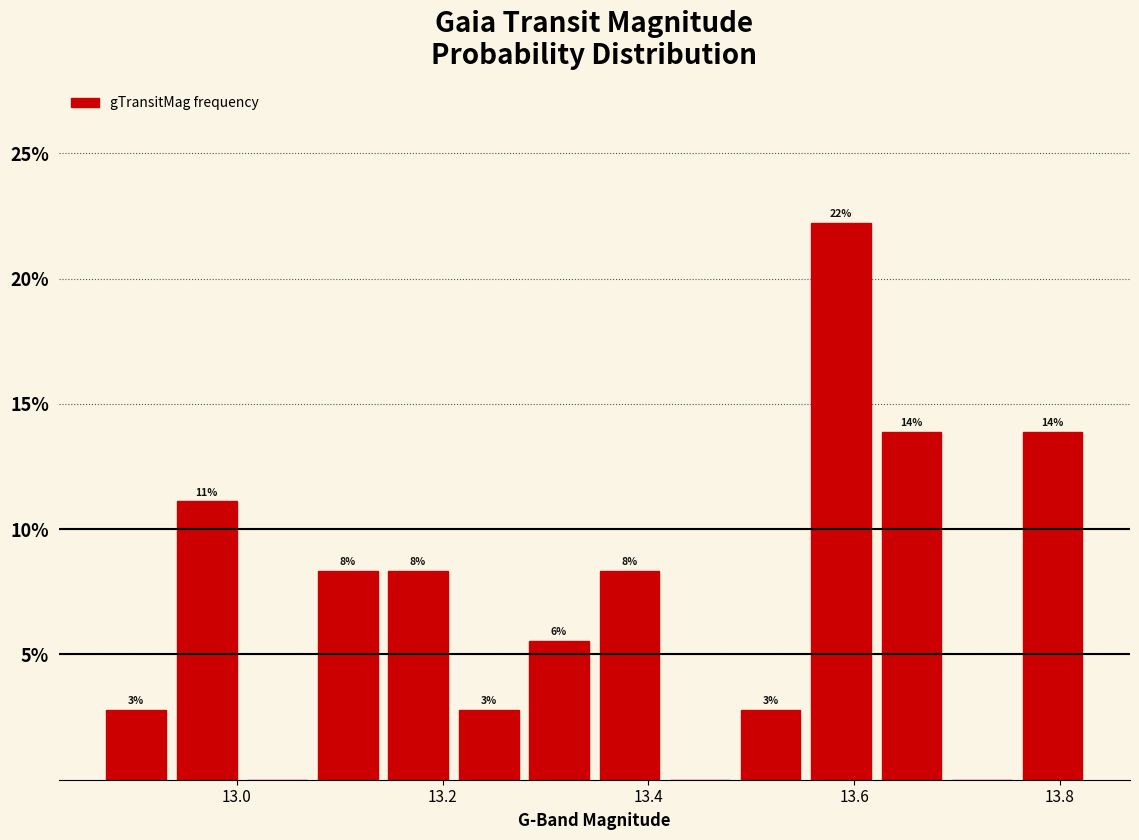

Around what value on the x-axis is the tallest bar? Give the approximate position of its centre, as read against the axis.

13.58